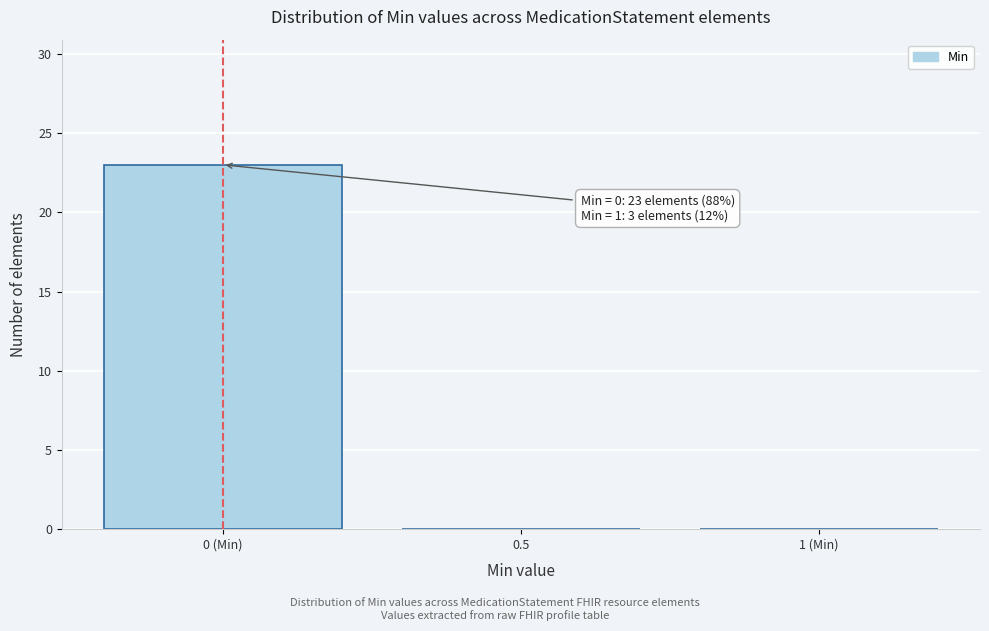

Reading left to right, transcribe all the data shown in this chart.

0 (Min)=23	0.5=0	1 (Min)=0